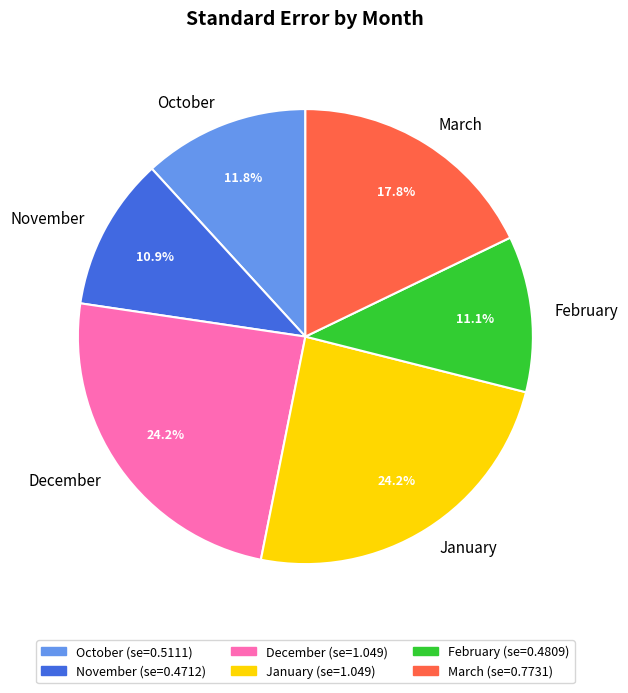

How many slices are in this pie chart?

6